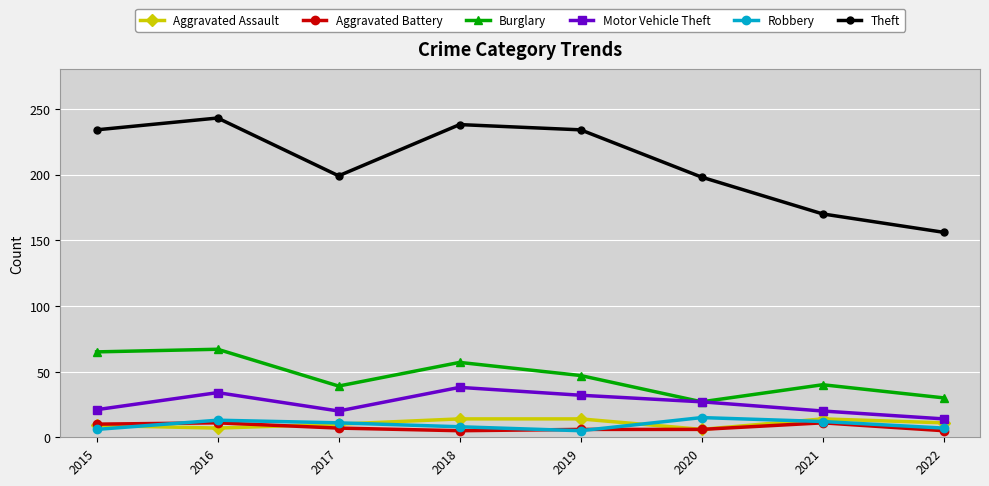

Where is the first local minimum for Burglary?

2017